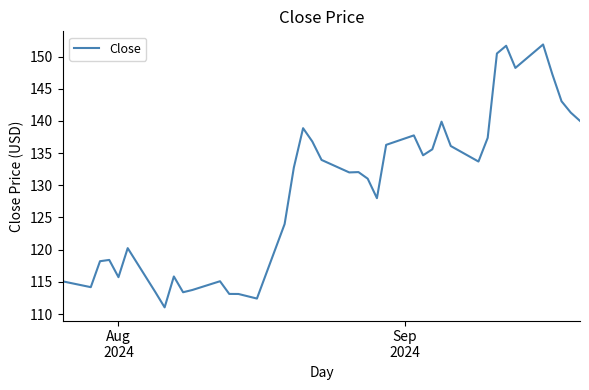

What is the difference between the maximum and minimum values?

40.8